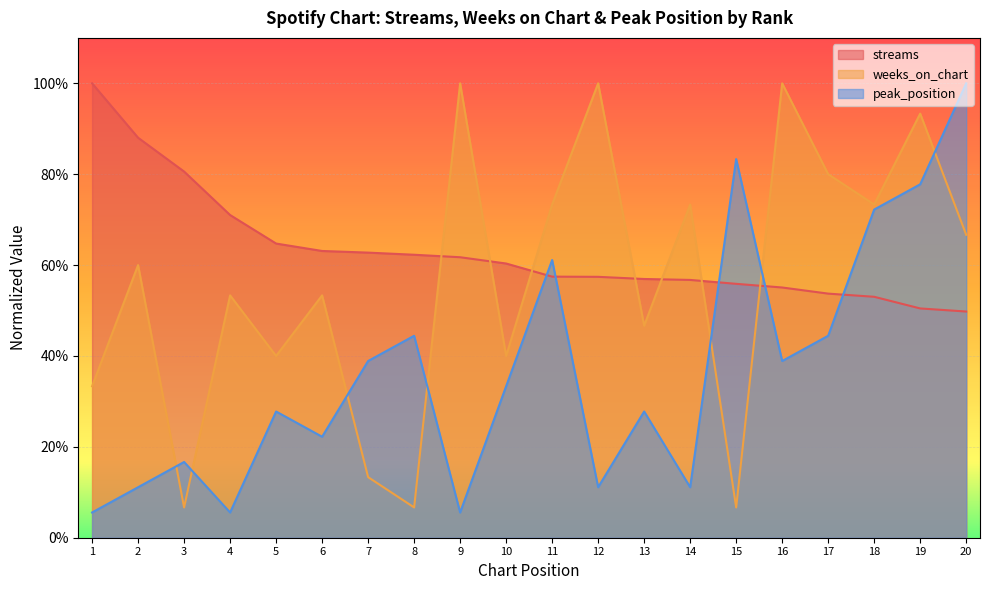

Which series has the largest total across all categories?

streams